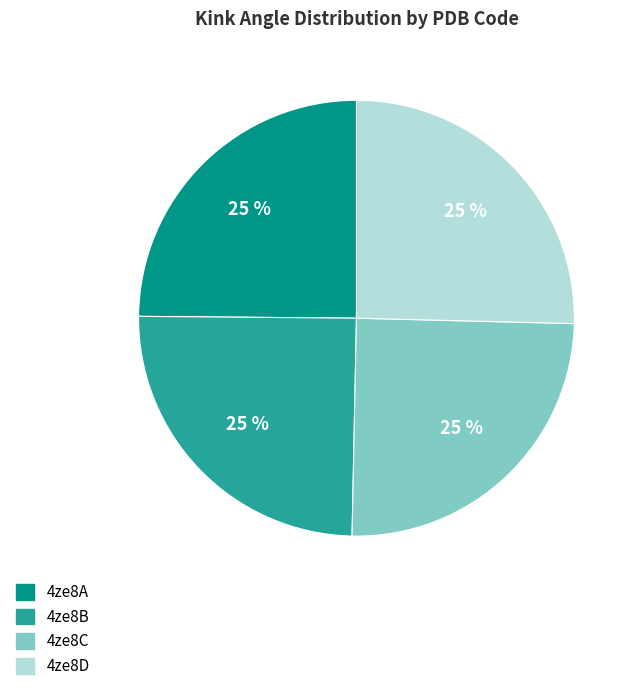

How many segments does this pie chart have?

4